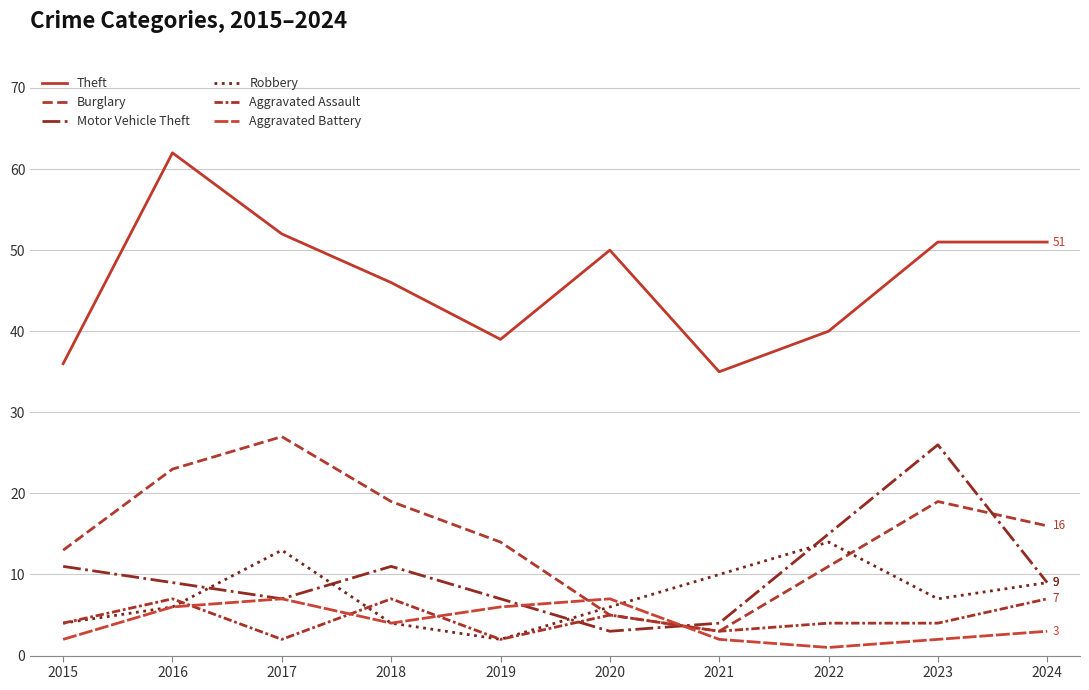

What is the value of the Motor Vehicle Theft point at the 1st from the left?

11